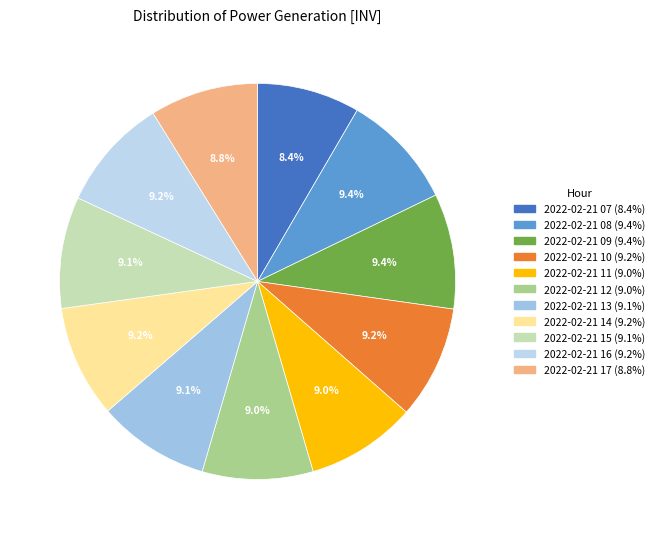

What is the ratio of the value at 2022-02-21 17 to the value at 2022-02-21 09?

0.9